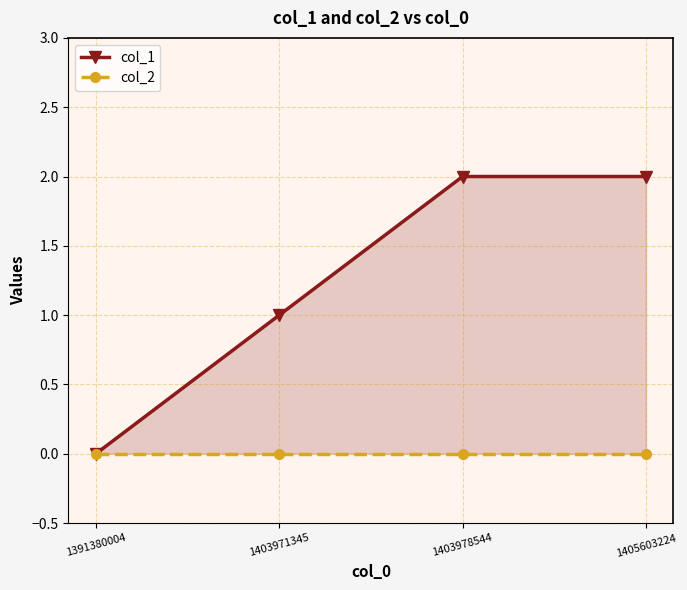

What is the difference between the col_1 values at 1403971345 and 1391380004?

1